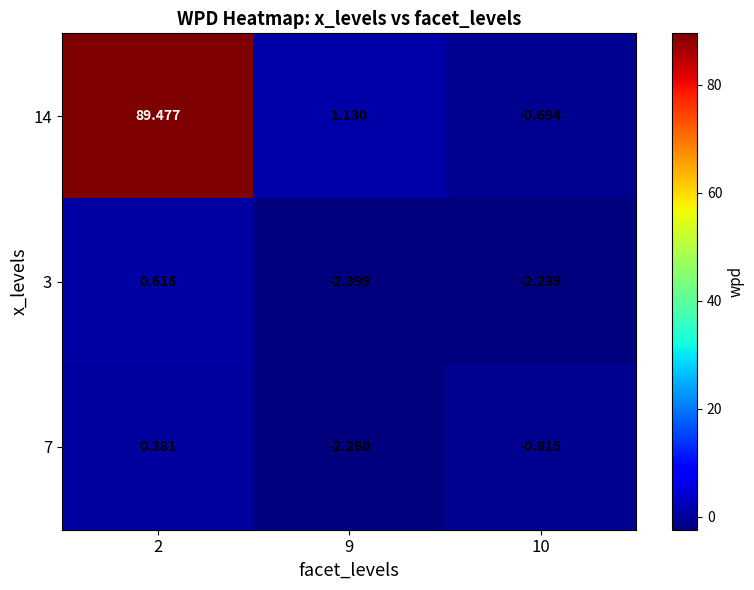

How many values in the 7 series are below 0?

2